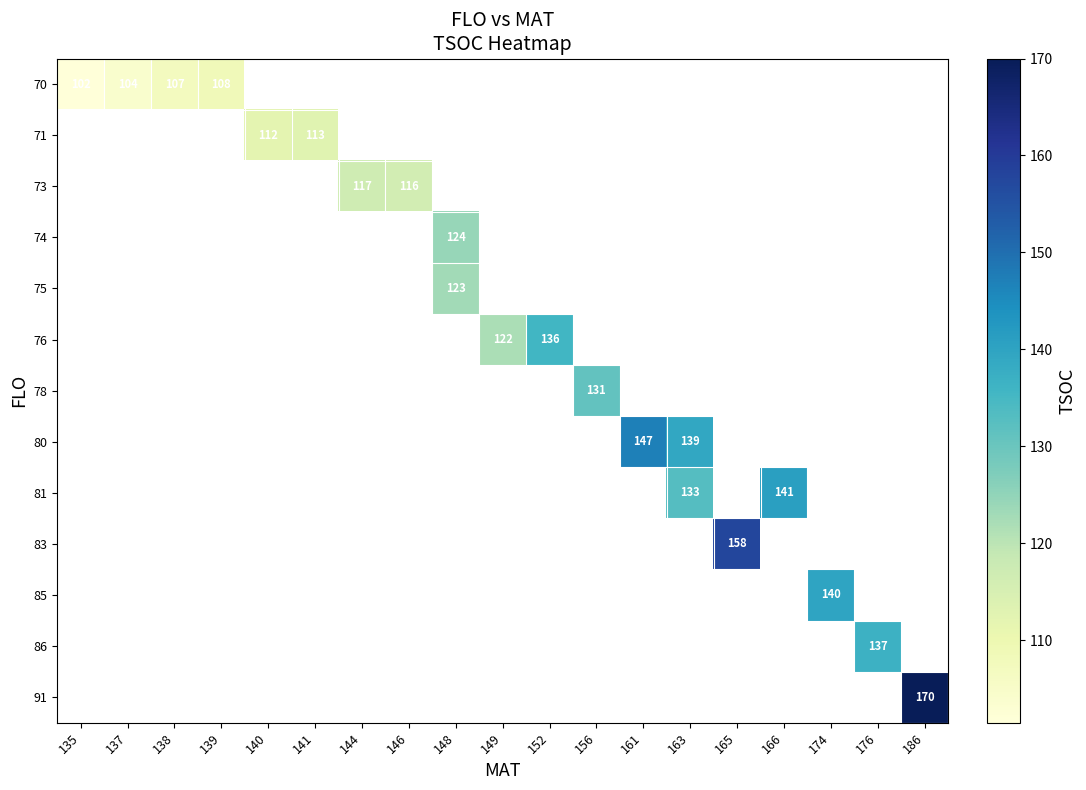

The value of 80 at 161 is 50.1. True or false?

False